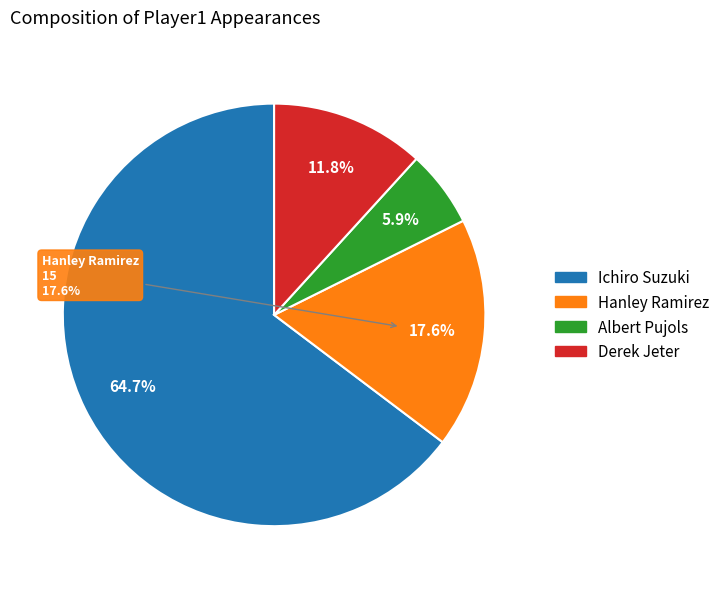

To the nearest percent, what is the average slice percentage?

25%